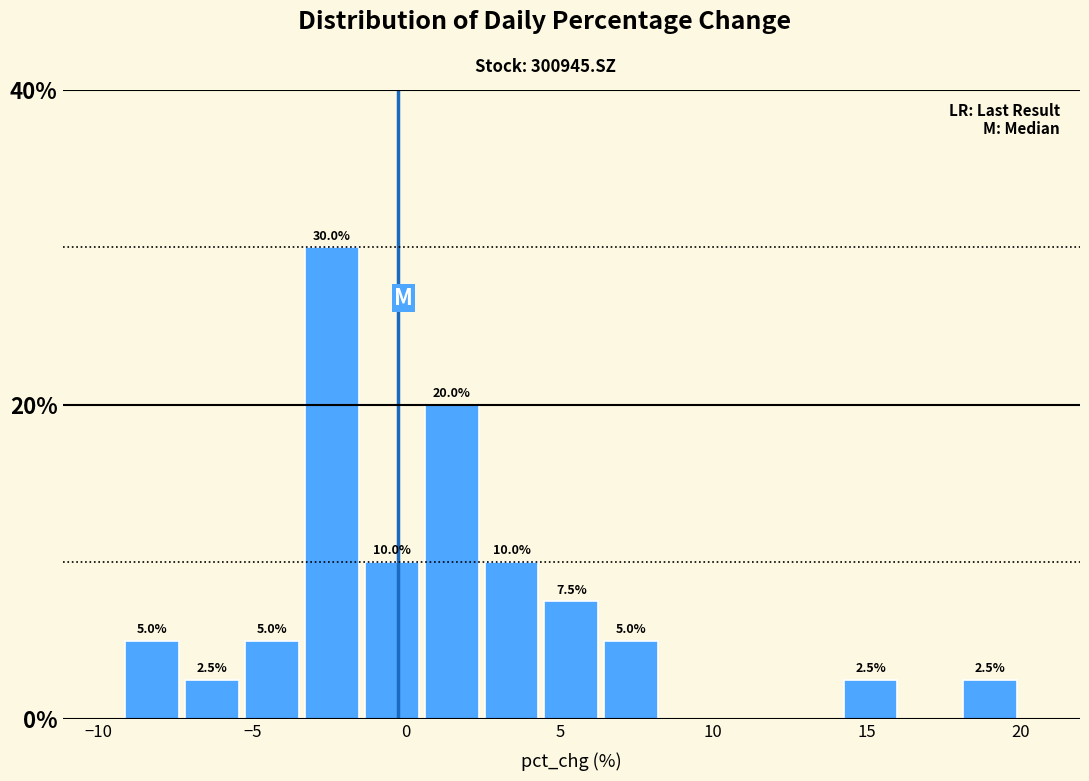

Around what value on the x-axis is the tallest bar? Give the approximate position of its centre, as read against the axis.

-2.5